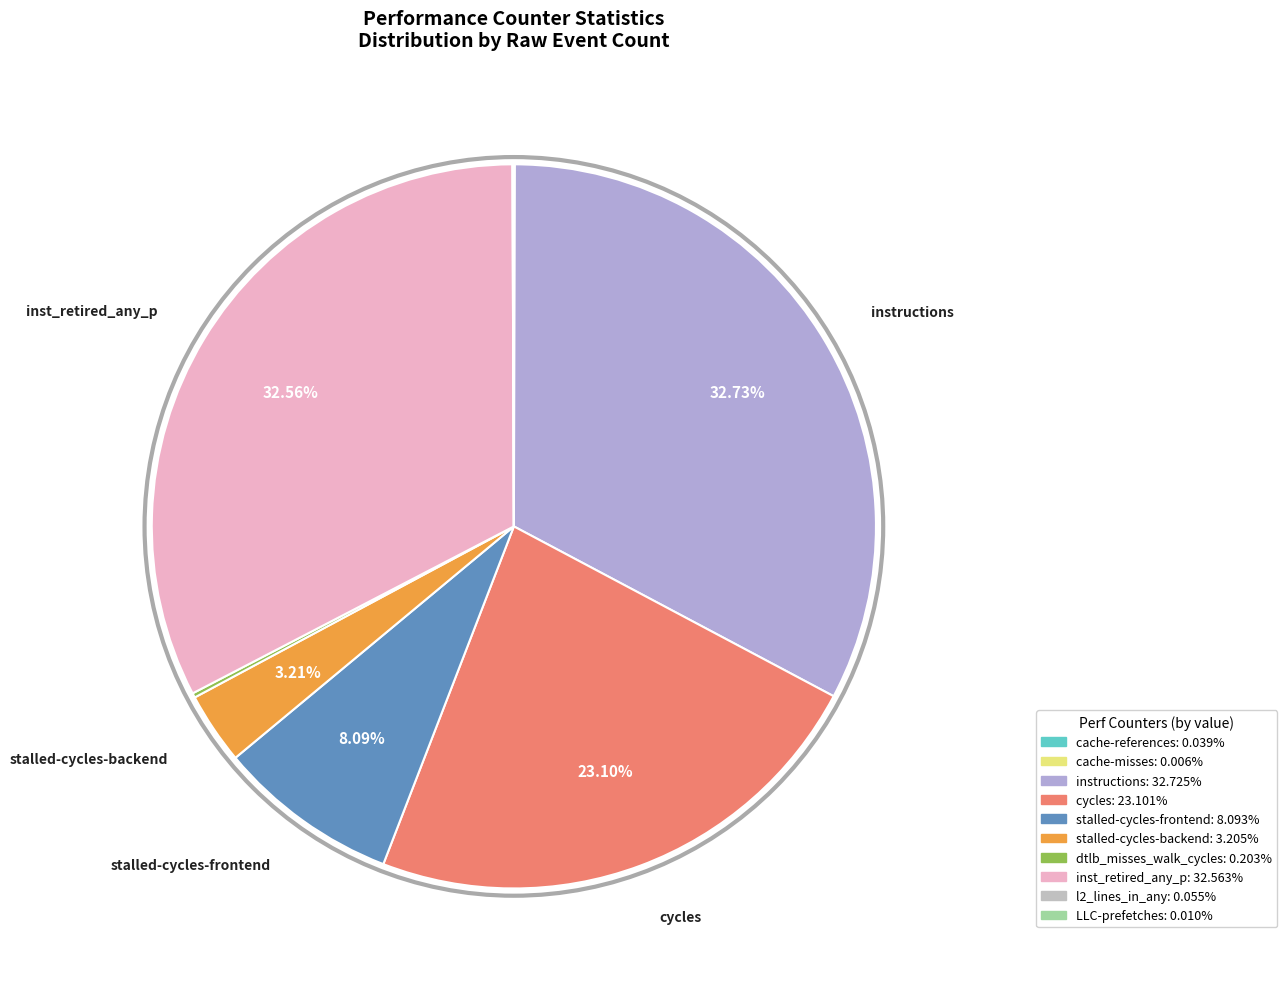

Is there a majority slice in this chart?

No